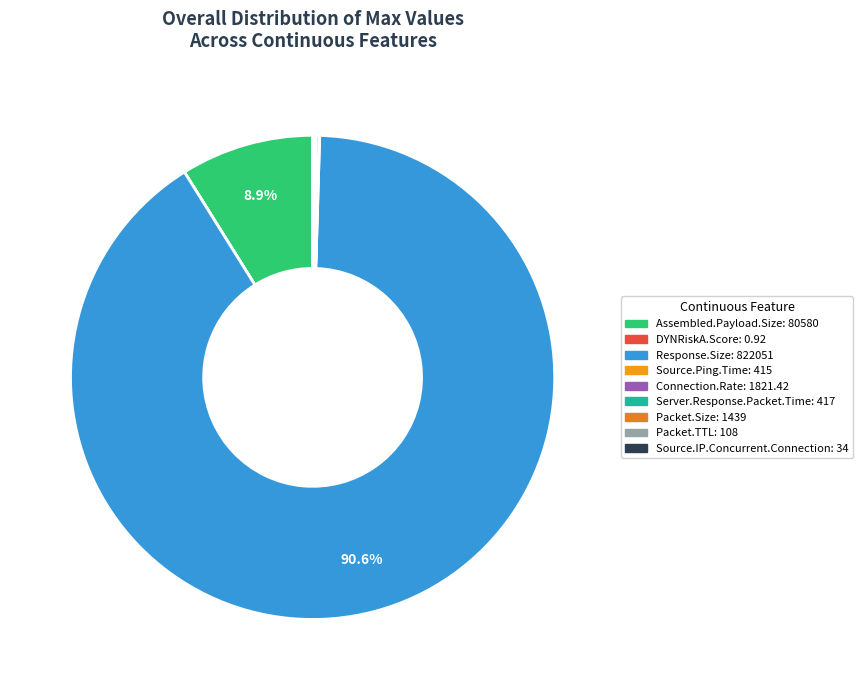

Count the number of slices in the pie.

9